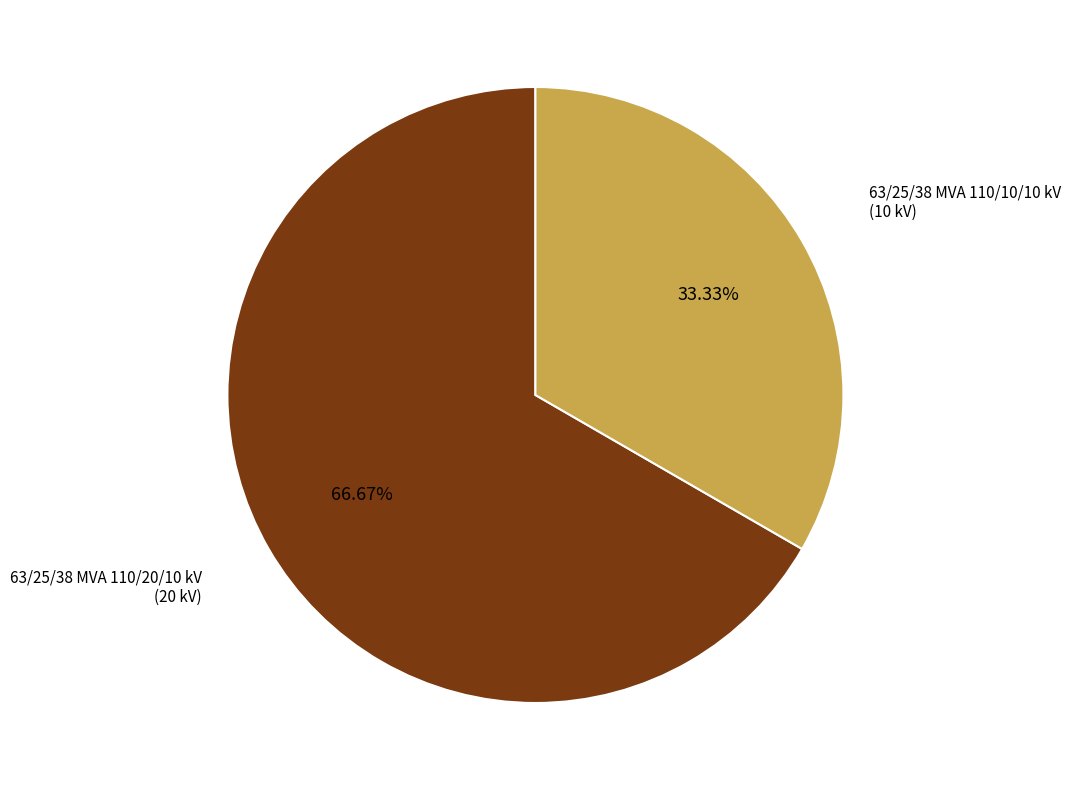

Is there any slice that represents more than half of the pie?

Yes